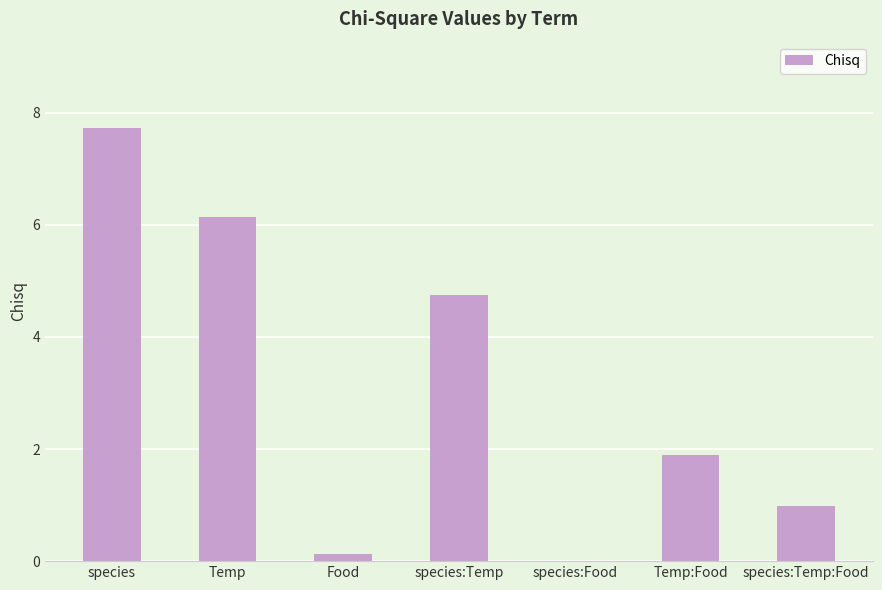

The value at species:Temp:Food is 0.7. True or false?

False